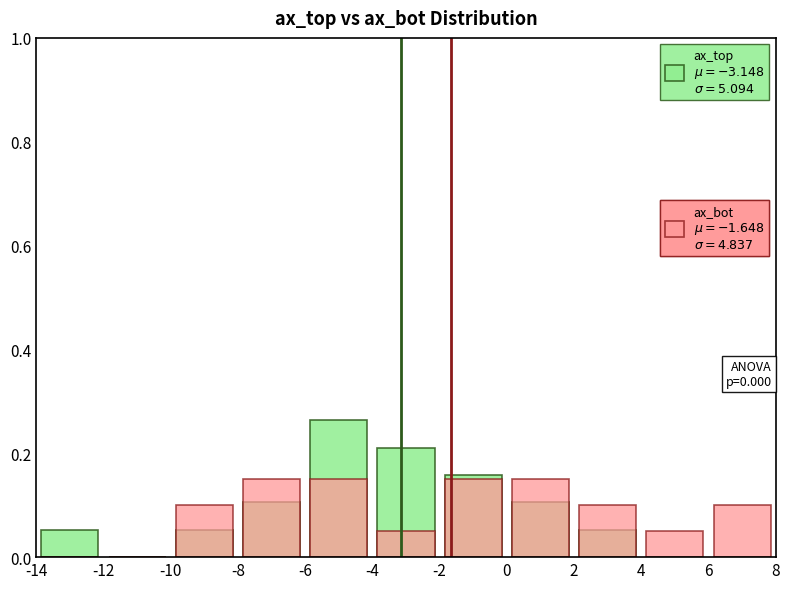

Rank the series by their maximum value, from highest to lowest.

ax_top, ax_bot